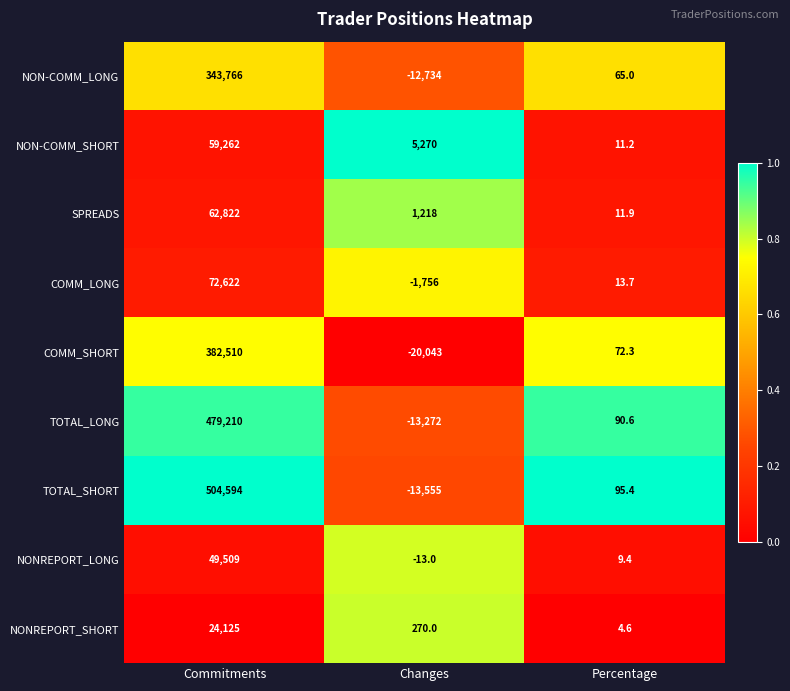

Where is COMM_LONG nearest to the value 35433?

Percentage